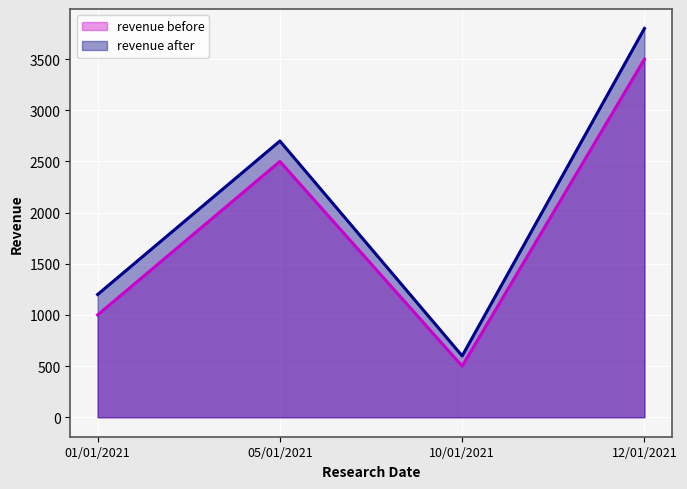

At 12/01/2021, list the series in order from smallest to largest.

revenue before, revenue after